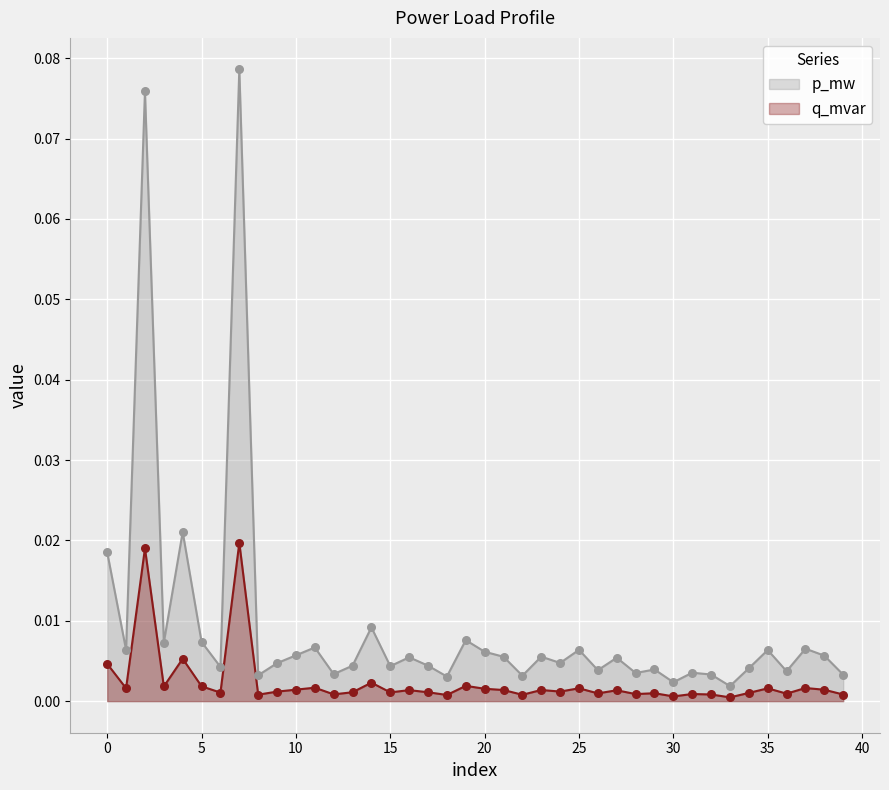

Which series has the largest total across all categories?

p_mw